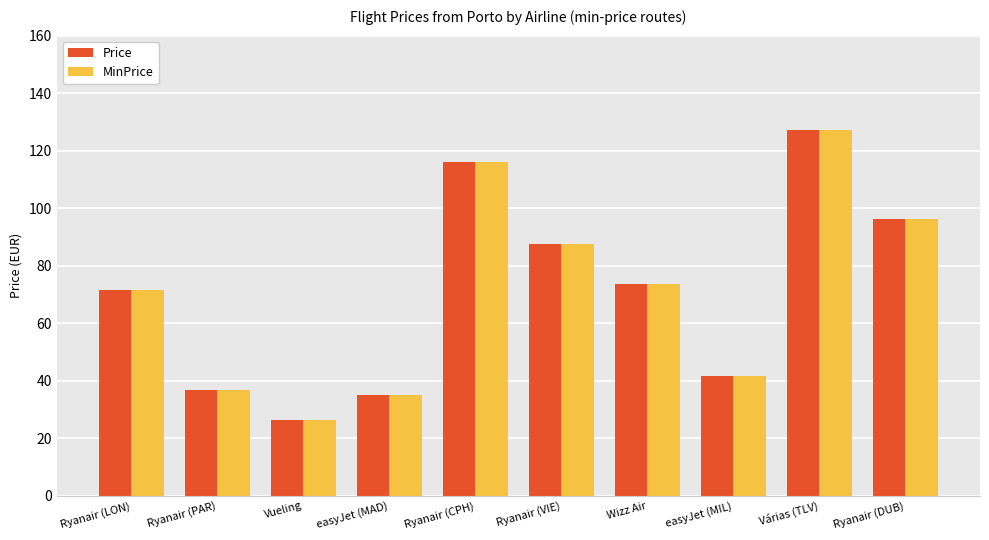

Is the value of MinPrice at Wizz Air greater than the value of Price at Várias (TLV)?

No